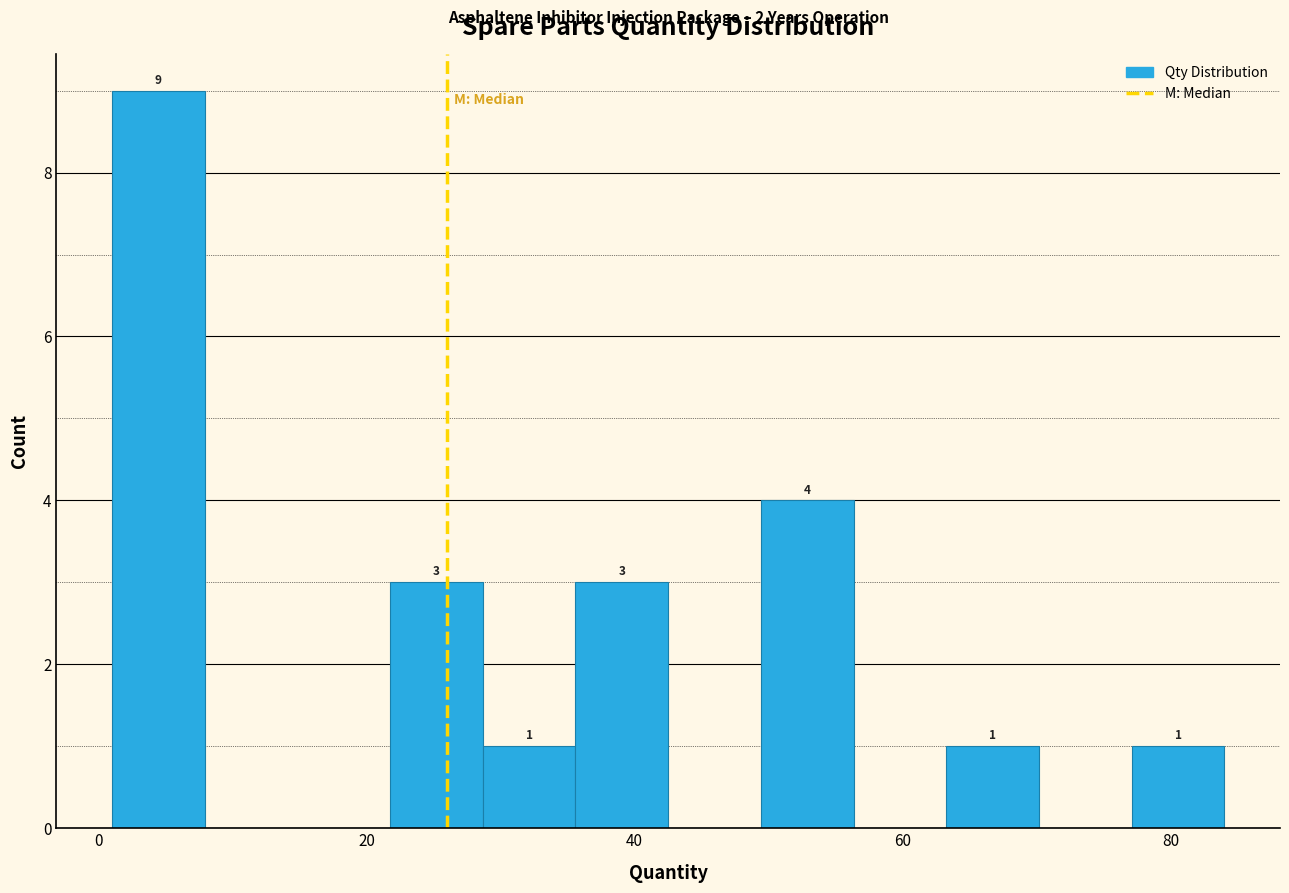

Around what value on the x-axis is the tallest bar? Give the approximate position of its centre, as read against the axis.

4